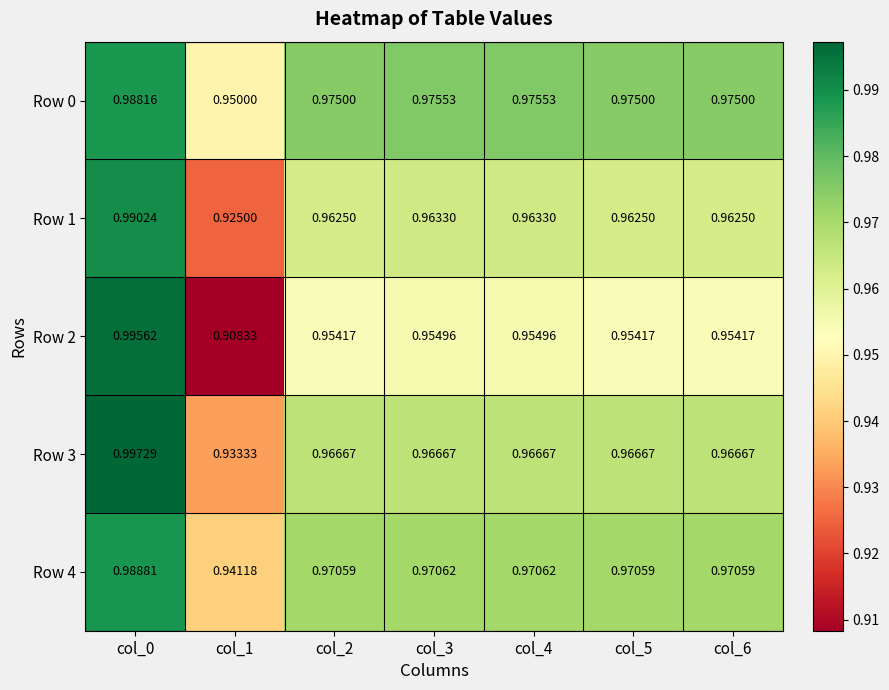

Is the value of Row 1 at col_6 greater than the value of Row 4 at col_0?

No